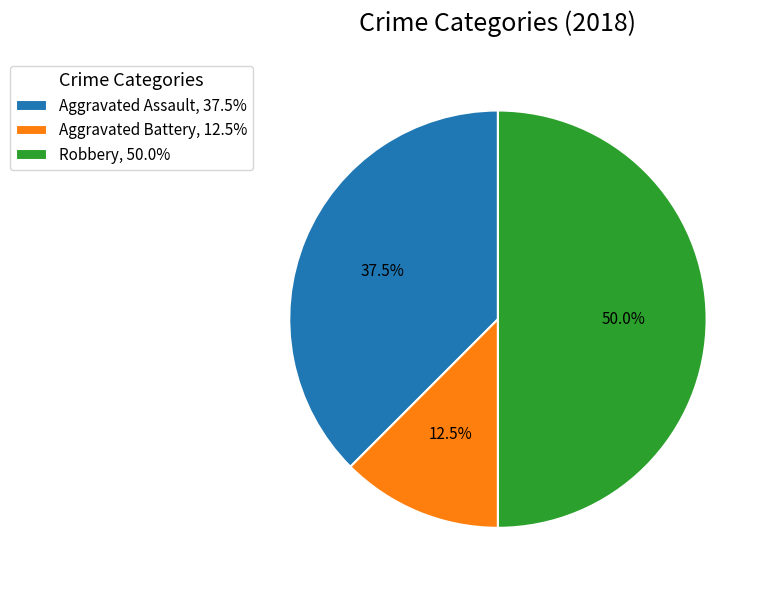

Does Aggravated Assault, 37.5% account for over 50% of the chart?

No